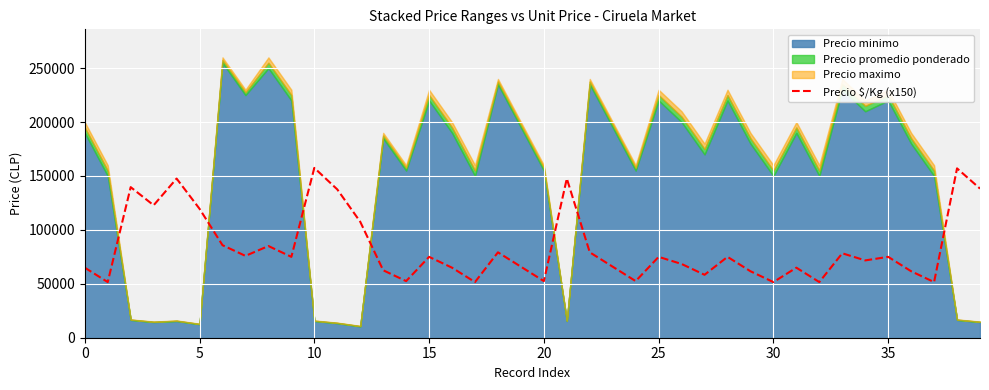

What is the sum of all values?

3360000